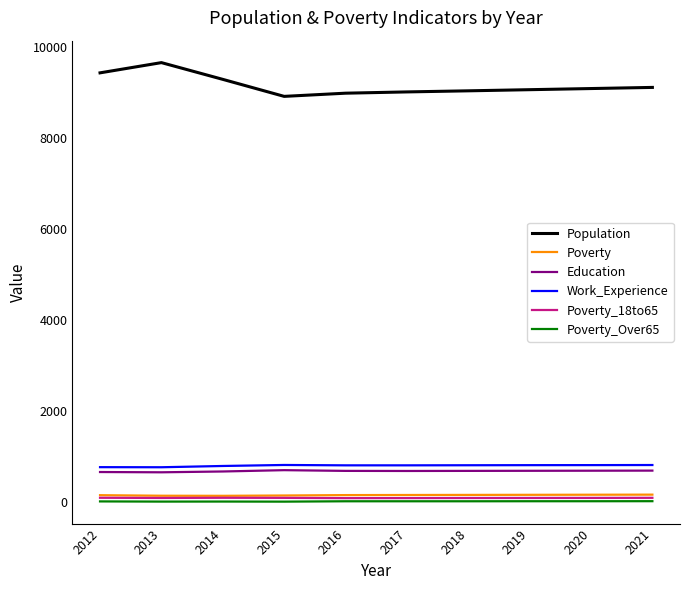

What is the average value of the Work_Experience series?

795